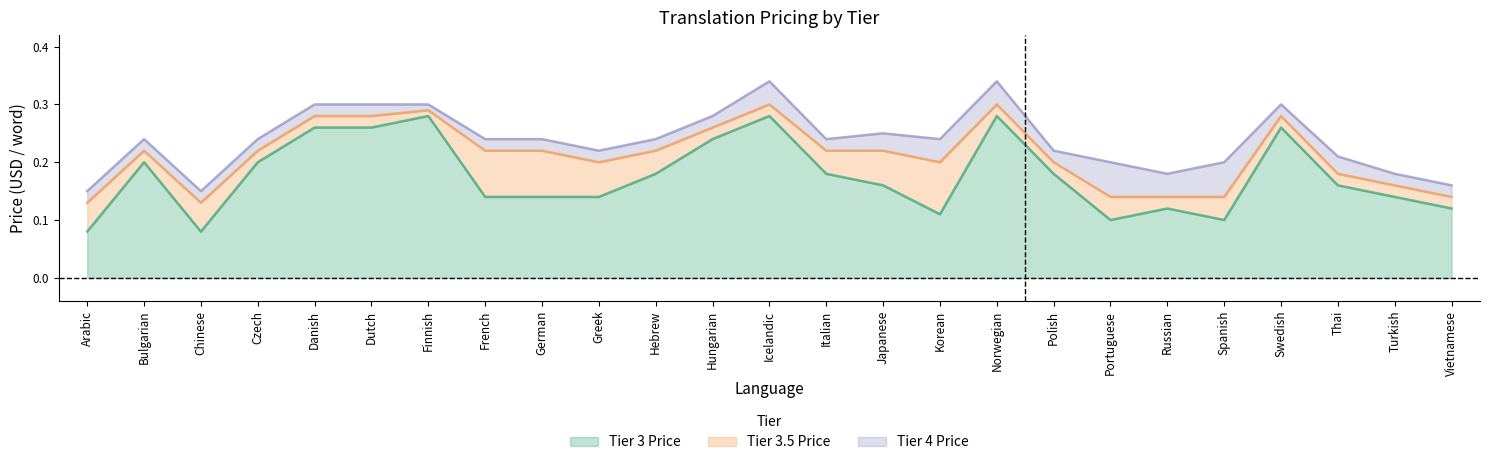

Reading right to left, extract all data points from this chart.

Tier 3 Price: 0.1	0.1	0.2	0.3	0.1	0.1	0.1	0.2	0.3	0.1	0.2	0.2	0.3	0.2	0.2	0.1	0.1	0.1	0.3	0.3	0.3	0.2	0.1	0.2	0.1
Tier 3.5 Price: 0.1	0.2	0.2	0.3	0.1	0.1	0.1	0.2	0.3	0.2	0.2	0.2	0.3	0.3	0.2	0.2	0.2	0.2	0.3	0.3	0.3	0.2	0.1	0.2	0.1
Tier 4 Price: 0.2	0.2	0.2	0.3	0.2	0.2	0.2	0.2	0.3	0.2	0.2	0.2	0.3	0.3	0.2	0.2	0.2	0.2	0.3	0.3	0.3	0.2	0.1	0.2	0.1